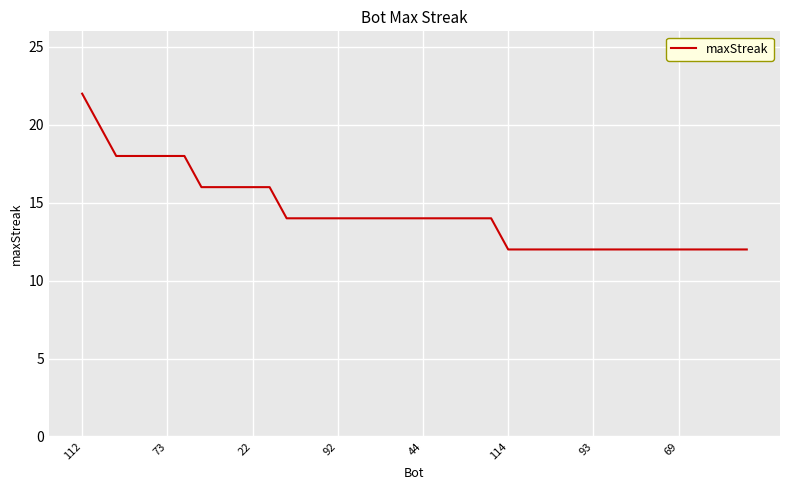

What is the maximum value shown in the chart?

22